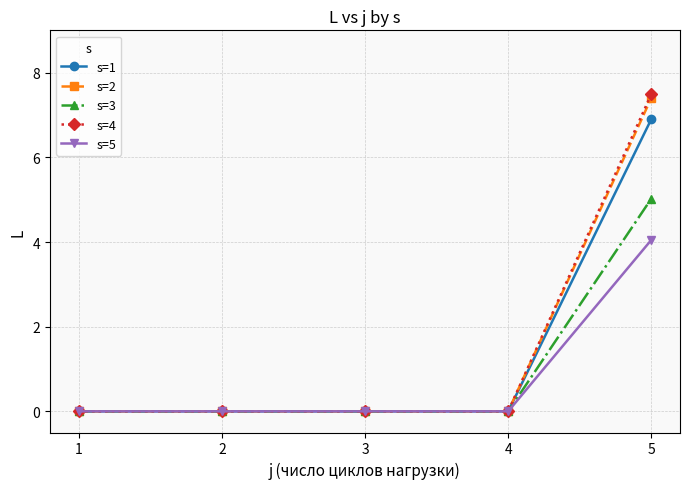

At 5, list the series in order from largest to smallest.

s=4, s=2, s=1, s=3, s=5